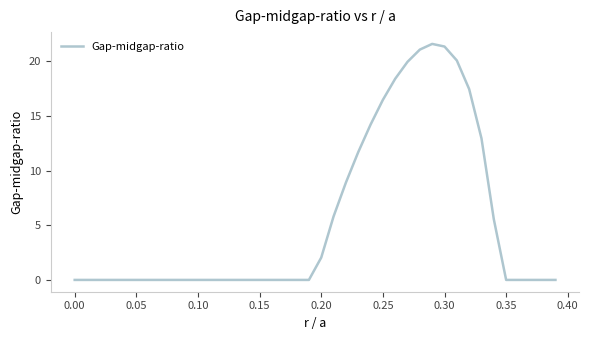

What is the greatest value displayed?

21.6